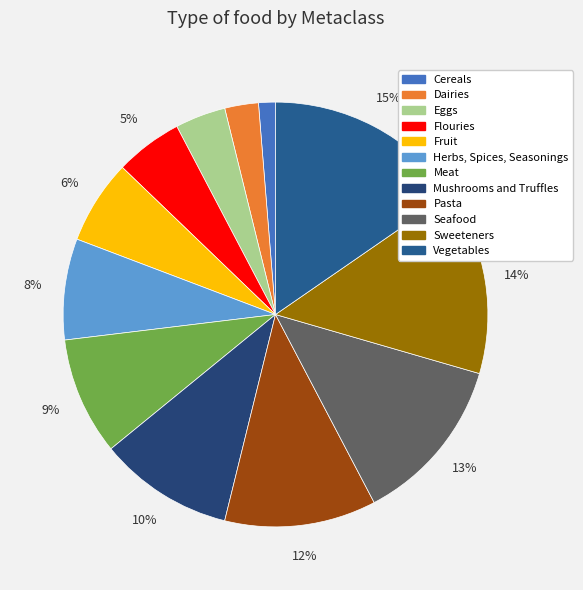

Rank the categories by value from highest to lowest.

Vegetables, Sweeteners, Seafood, Pasta, Mushrooms and Truffles, Meat, Herbs, Spices, Seasonings, Fruit, Flouries, Eggs, Dairies, Cereals